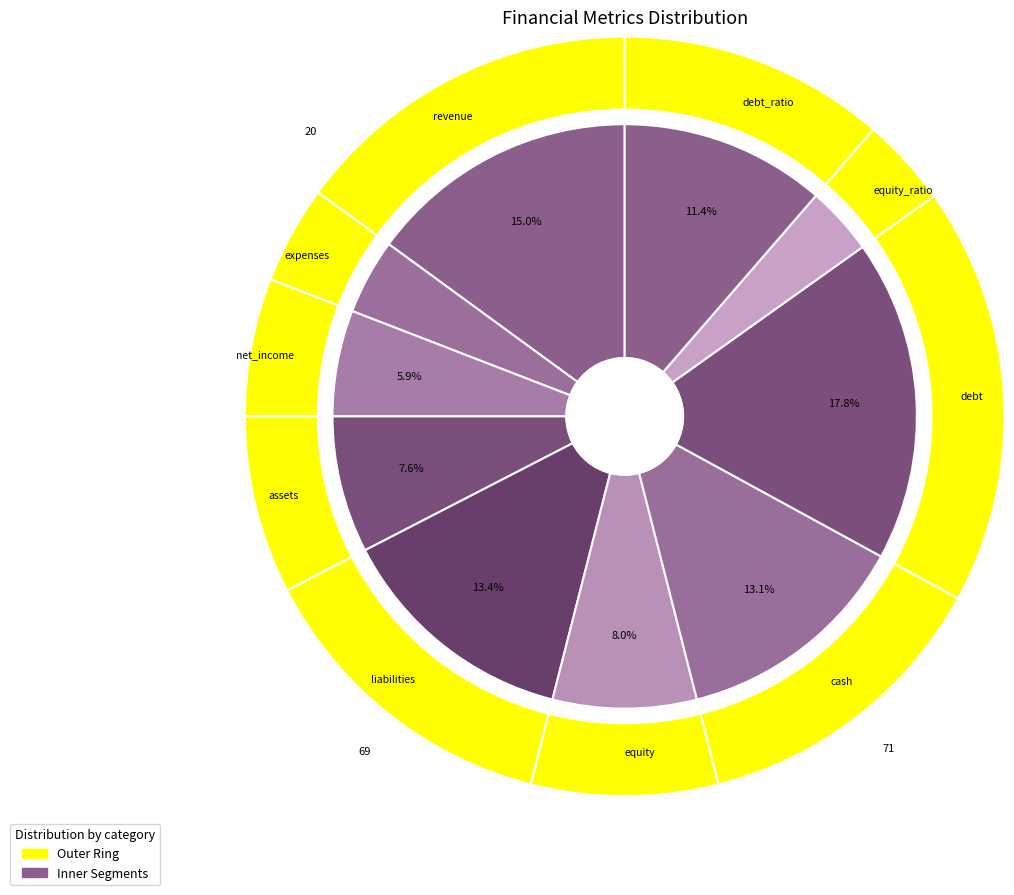

To the nearest percent, what portion does equity_ratio represent?

4%